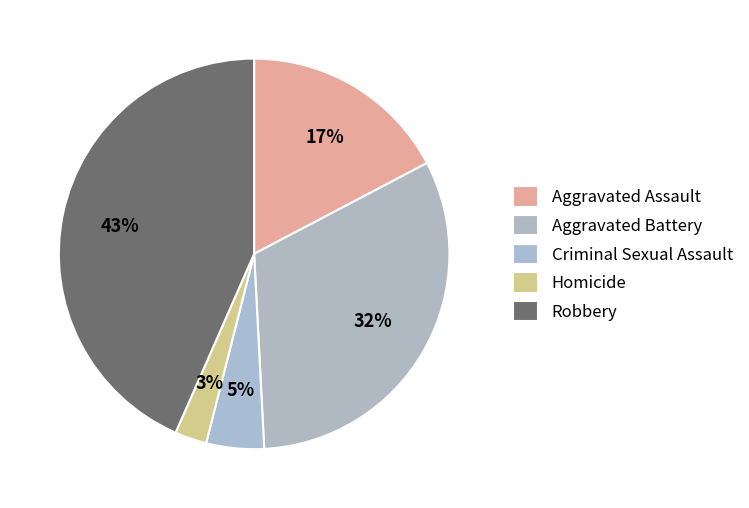

Rank the categories by value from highest to lowest.

Robbery, Aggravated Battery, Aggravated Assault, Criminal Sexual Assault, Homicide